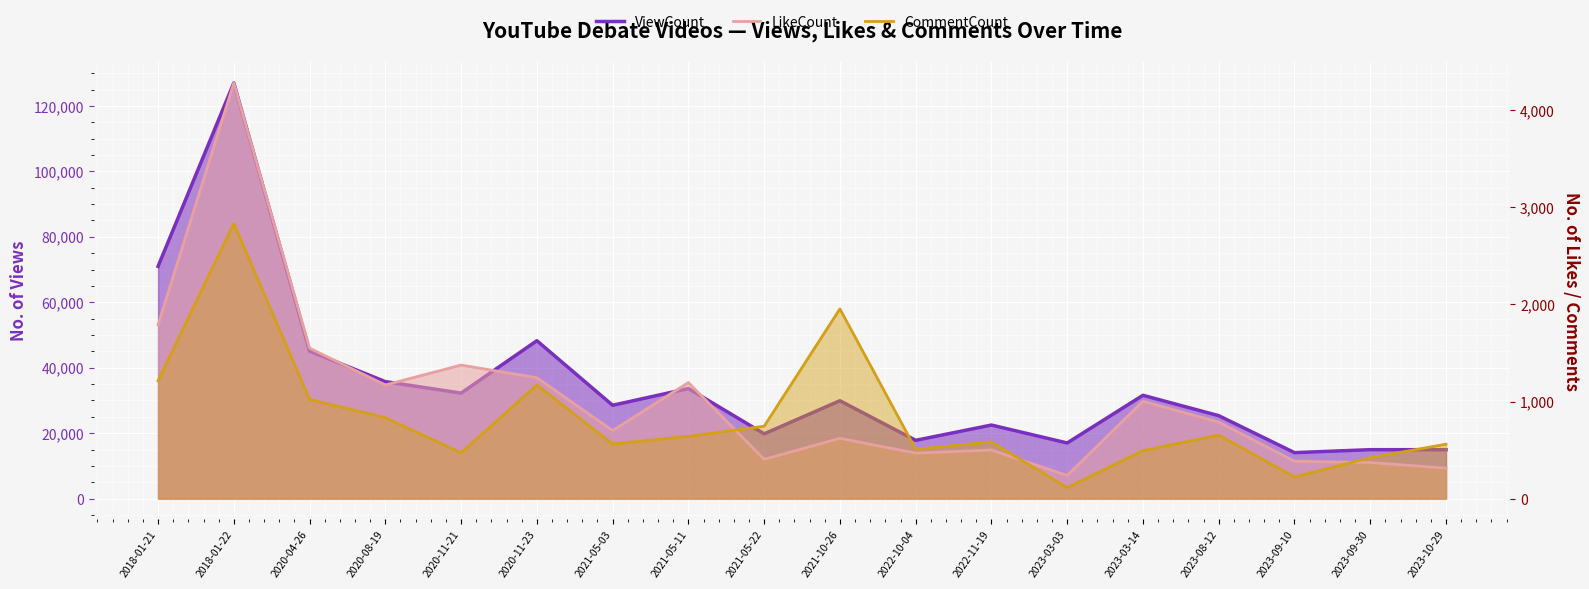

The CommentCount series shows 746 at 2021-05-22. True or false?

True